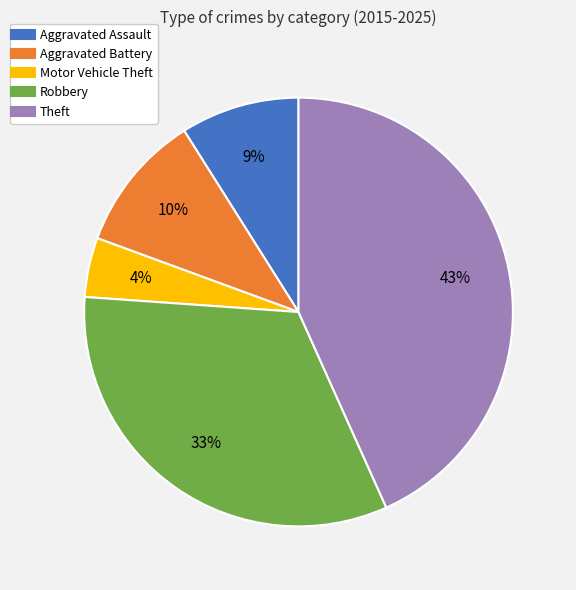

True or false: Motor Vehicle Theft accounts for 10% of the total.

False